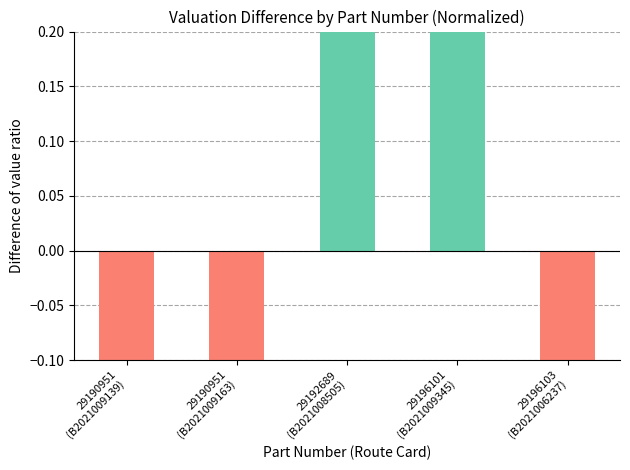

Is it true that the value at 29196103
(B2021006237) is -0.2?

False